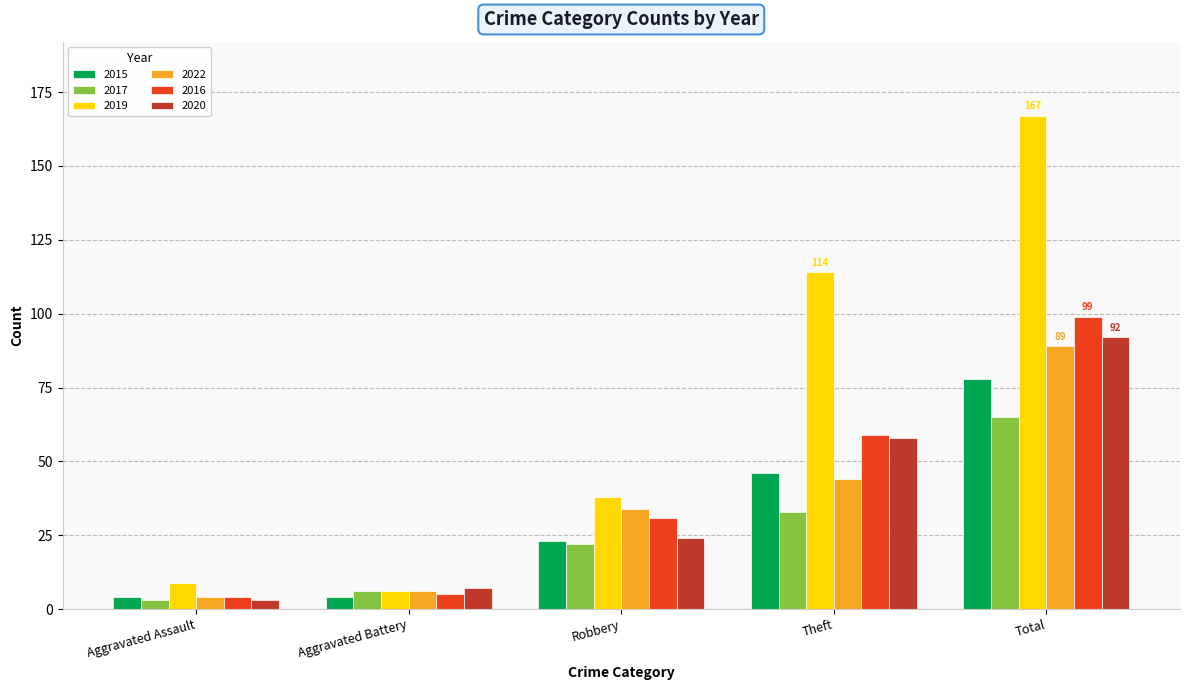

What position from the left is Robbery?

3